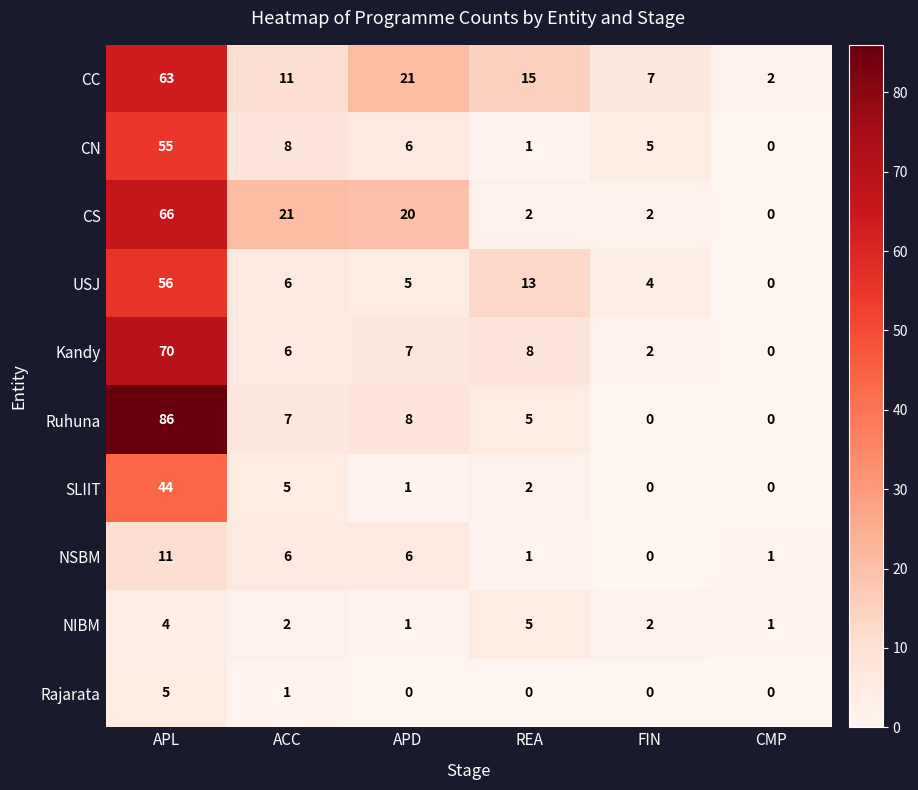

What is the difference between the highest and lowest values at ACC?

20